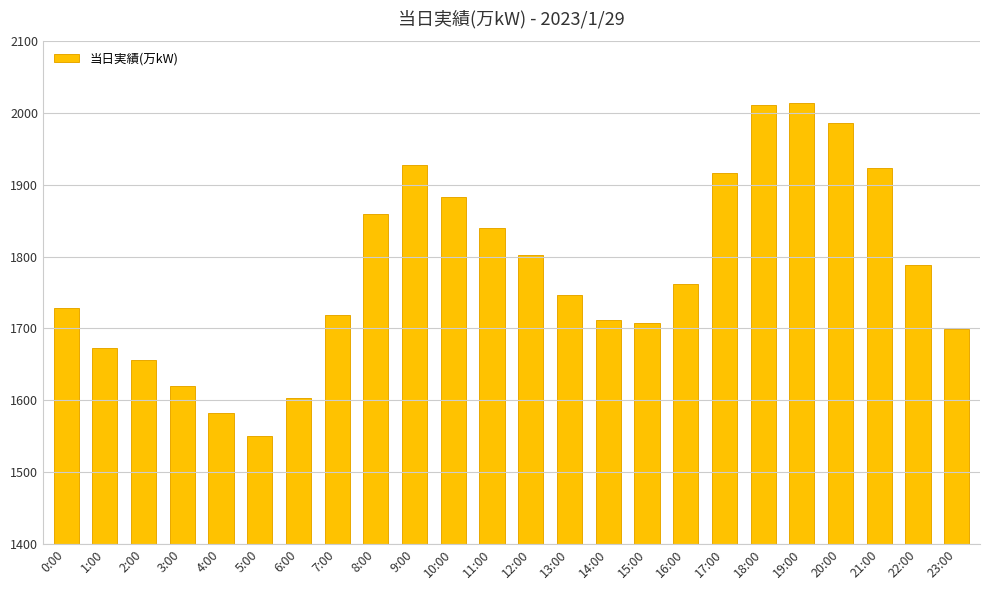

What is the change in value from 0:00 to 1:00?

-56